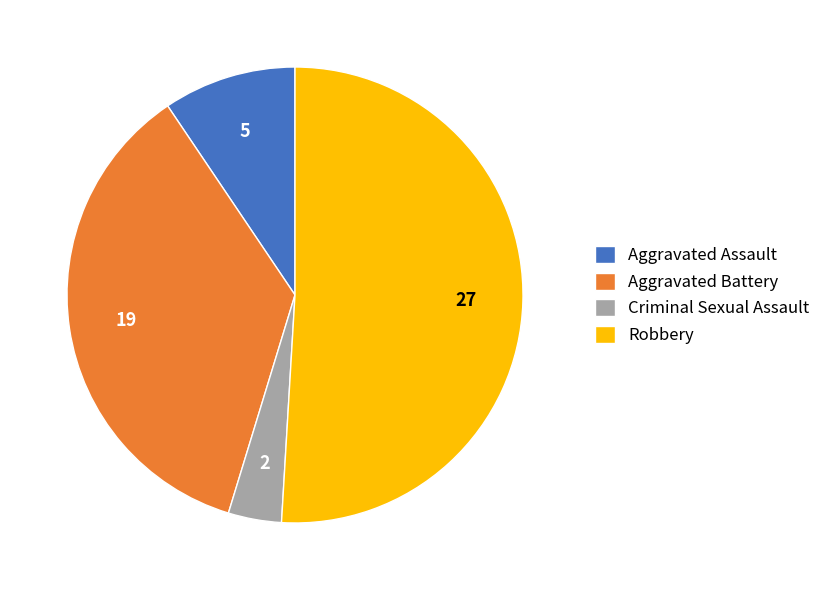

Is it true that Robbery is 59% of the pie?

False